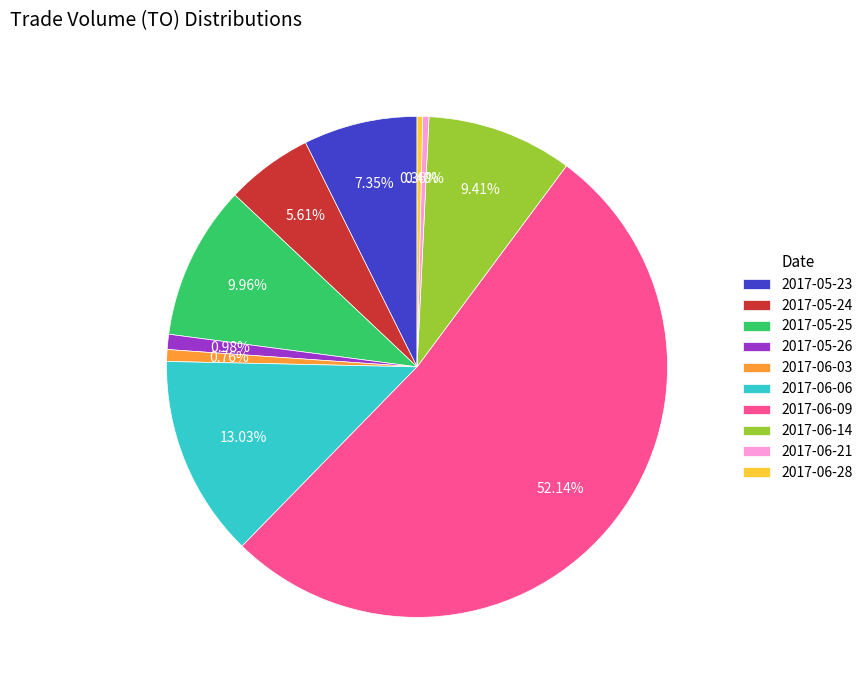

The 2017-06-28 slice represents 0% of the pie. True or false?

True